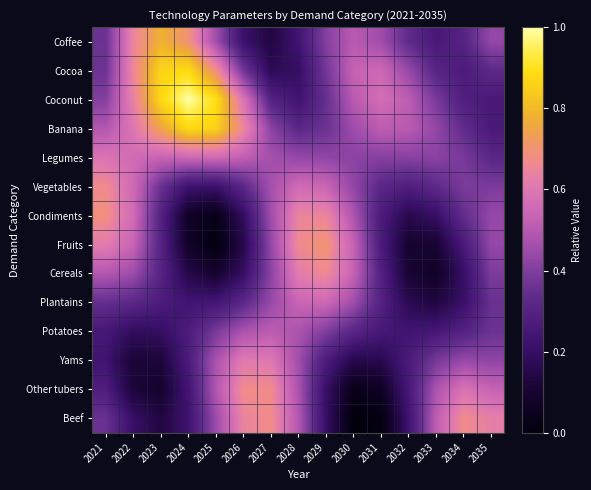

What is the difference between the highest and lowest values at 2029?

0.5